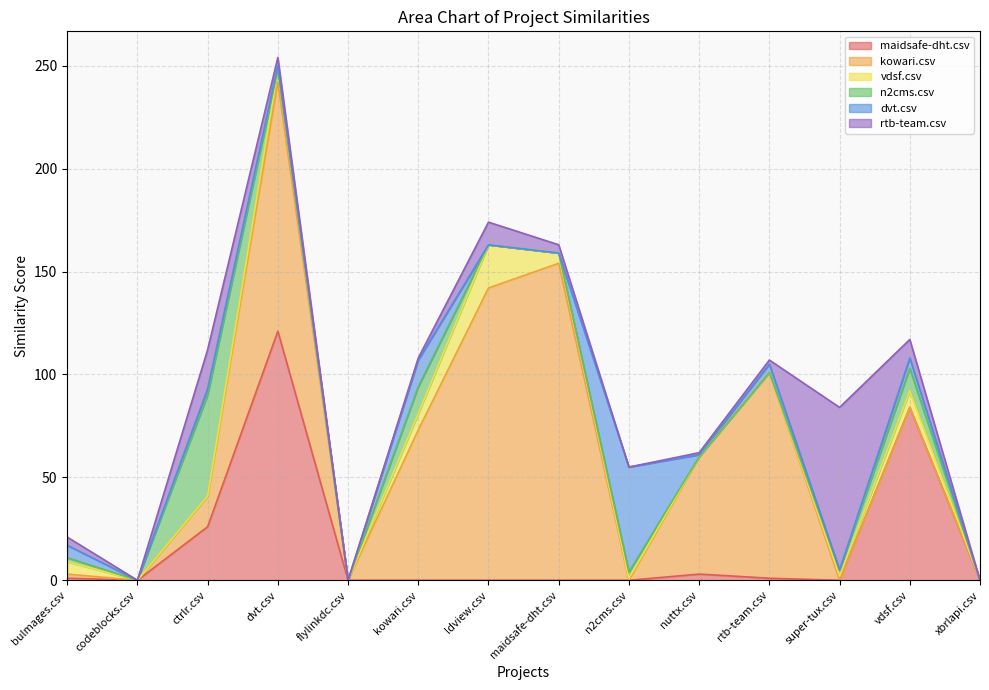

True or false: maidsafe-dht.csv has a value of 1 at nuttx.csv.

False